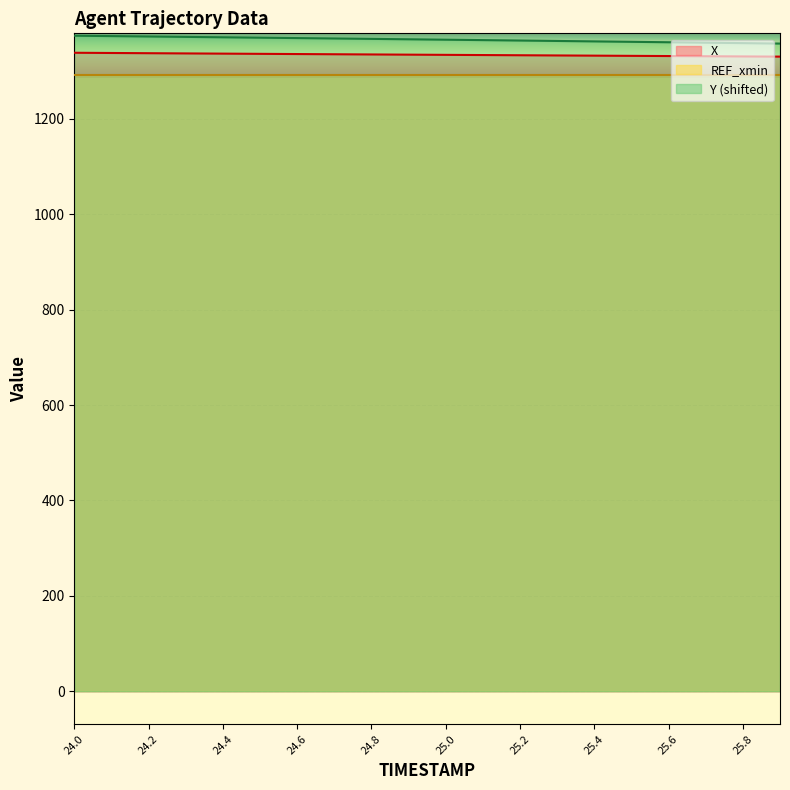

What is the average value of the Y series?

1366.3